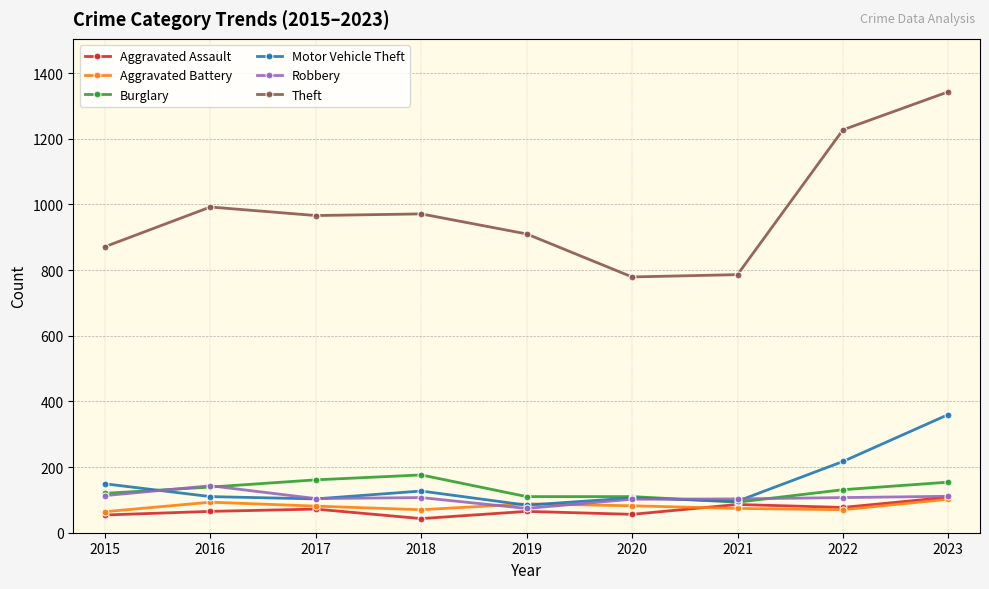

What is the maximum value shown in the chart?

1343